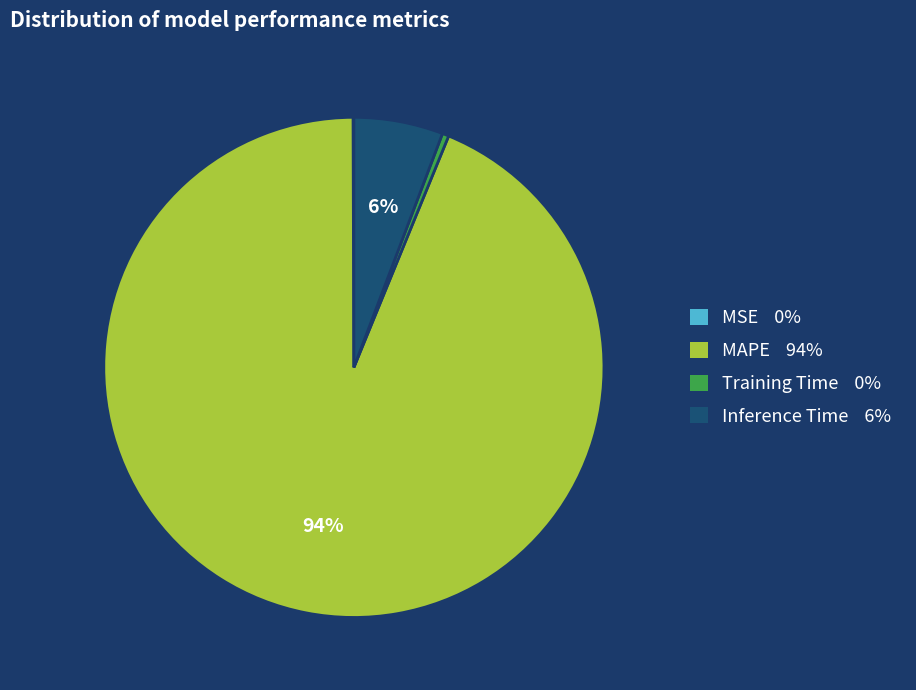

The Inference Time slice represents 6% of the pie. True or false?

True